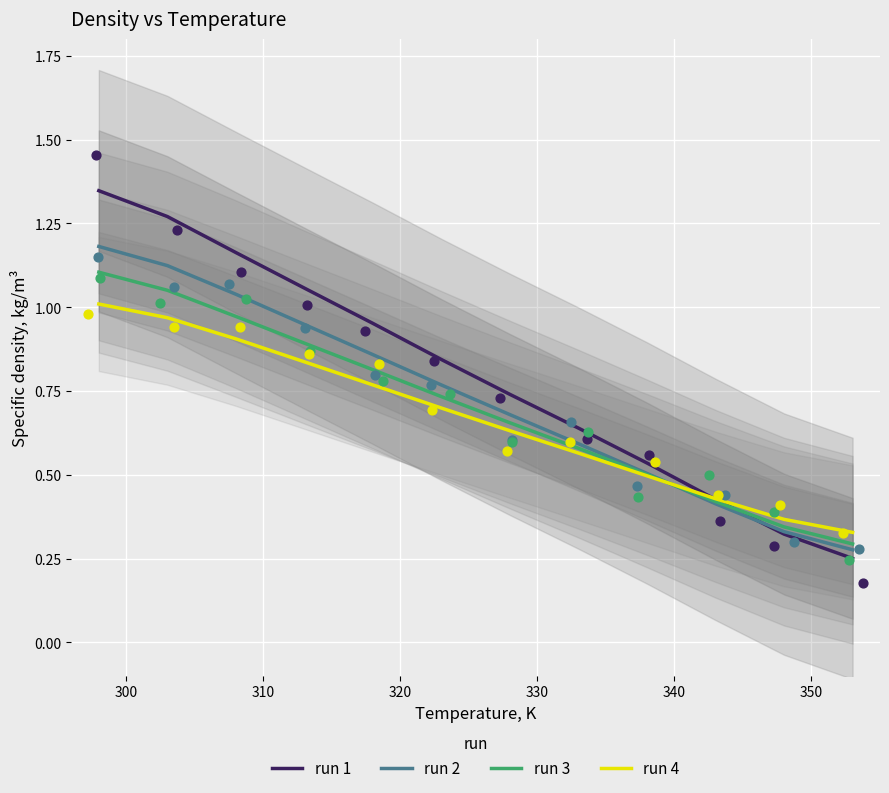

Which series has the largest total across all categories?

run 1